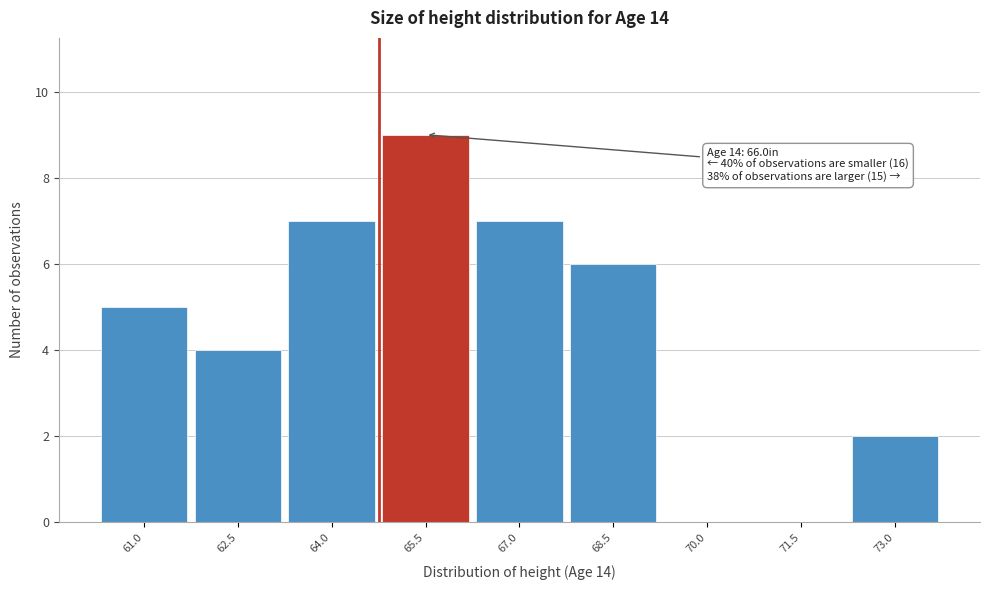

Reading right to left, list all the values displayed in this chart.

73.0=2	71.5=0	70.0=0	68.5=6	67.0=7	65.5=9	64.0=7	62.5=4	61.0=5